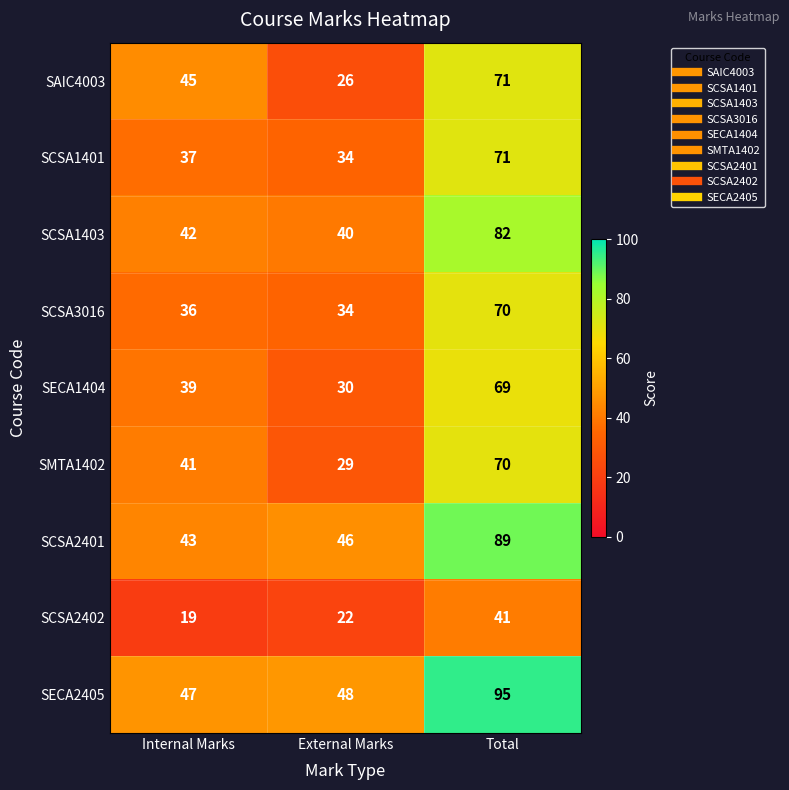

What is the sum of the SCSA3016 values at External Marks and Internal Marks?

70